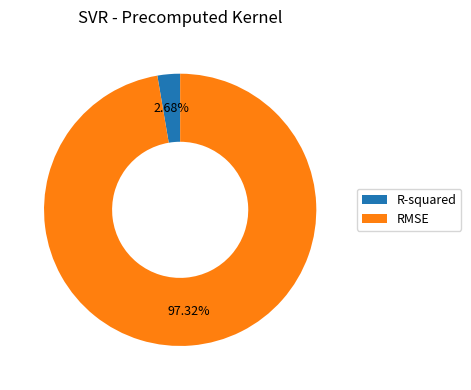

Which category has the smallest portion of the pie?

R-squared